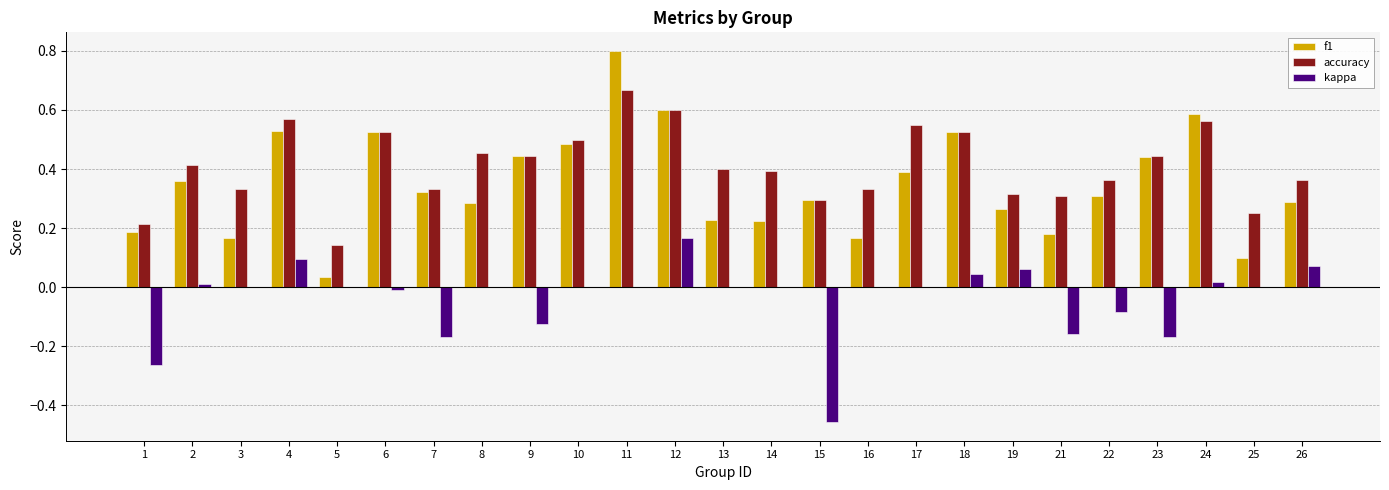

What is the sum of all kappa values?

-1.0